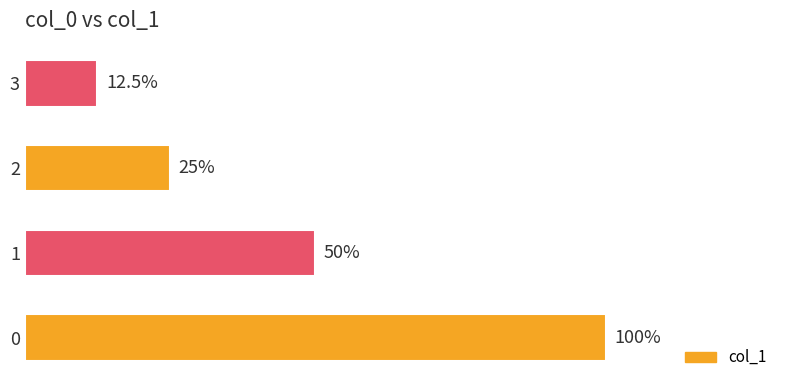

List the labels in order of value, largest first.

0, 1, 2, 3